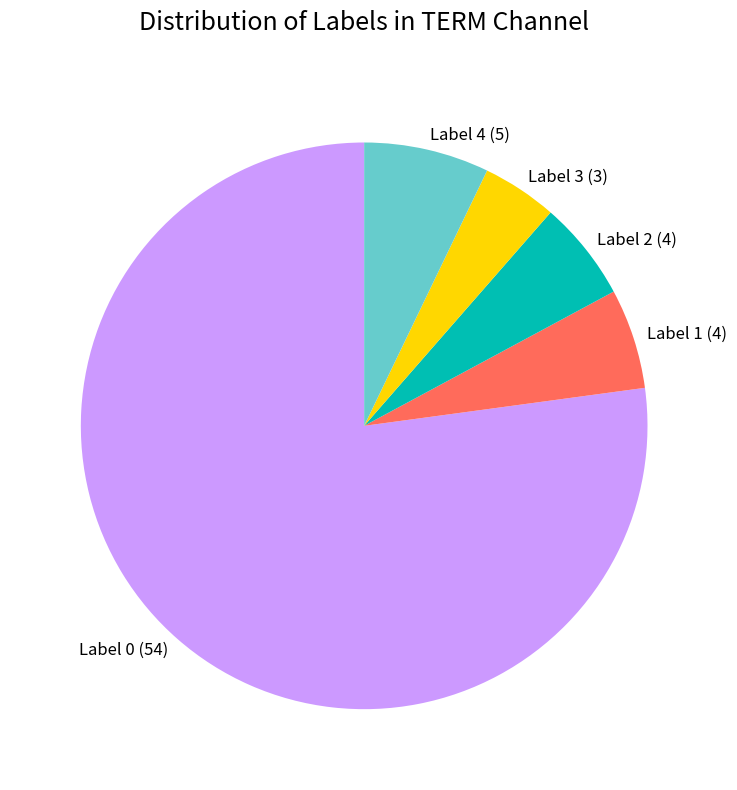

How many segments does this pie chart have?

5